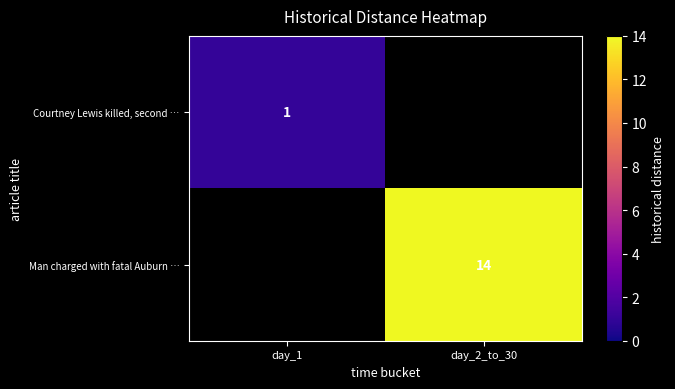

Which category has the highest value across all series?

day_2_to_30